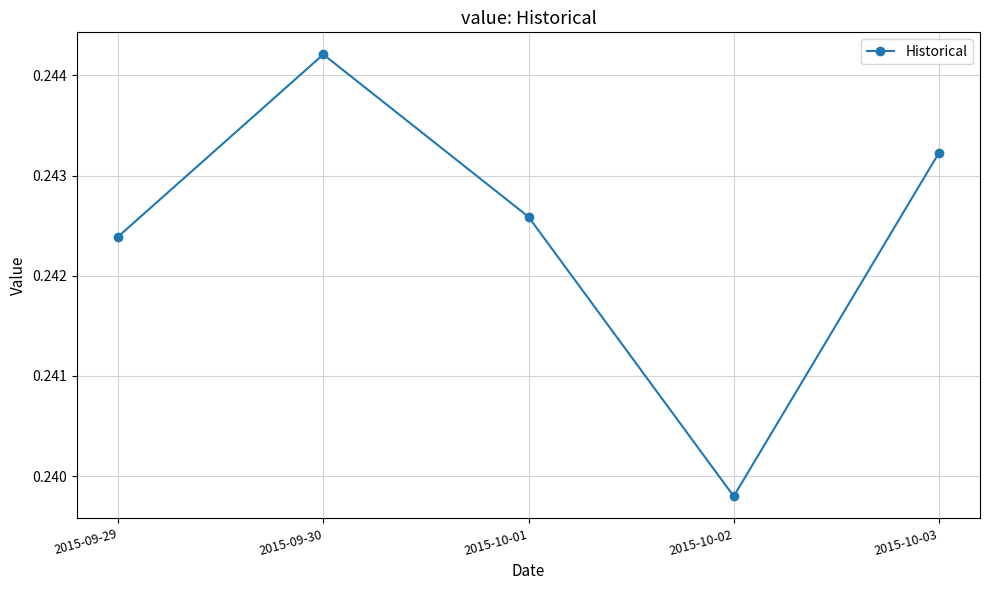

What is the sum of the values at 2015-10-01 and 2015-09-29?

0.5